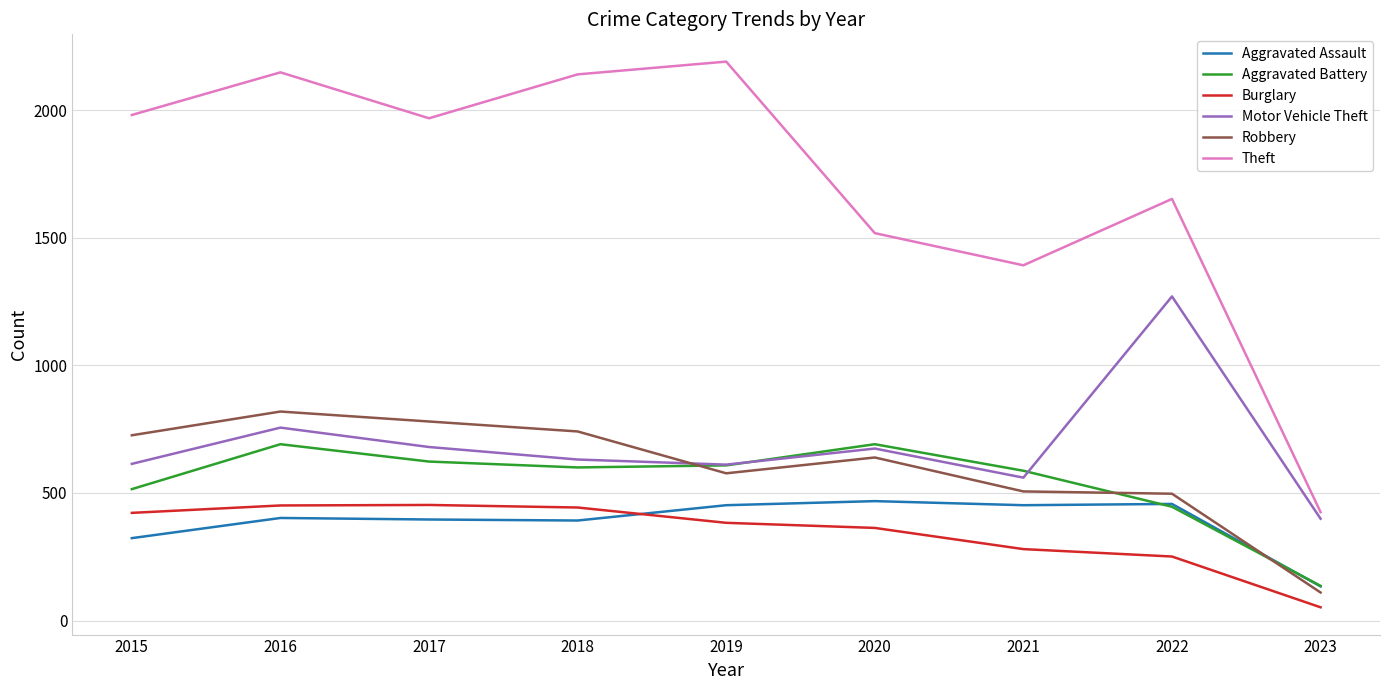

True or false: Aggravated Battery has a value of 311 at 2022.

False